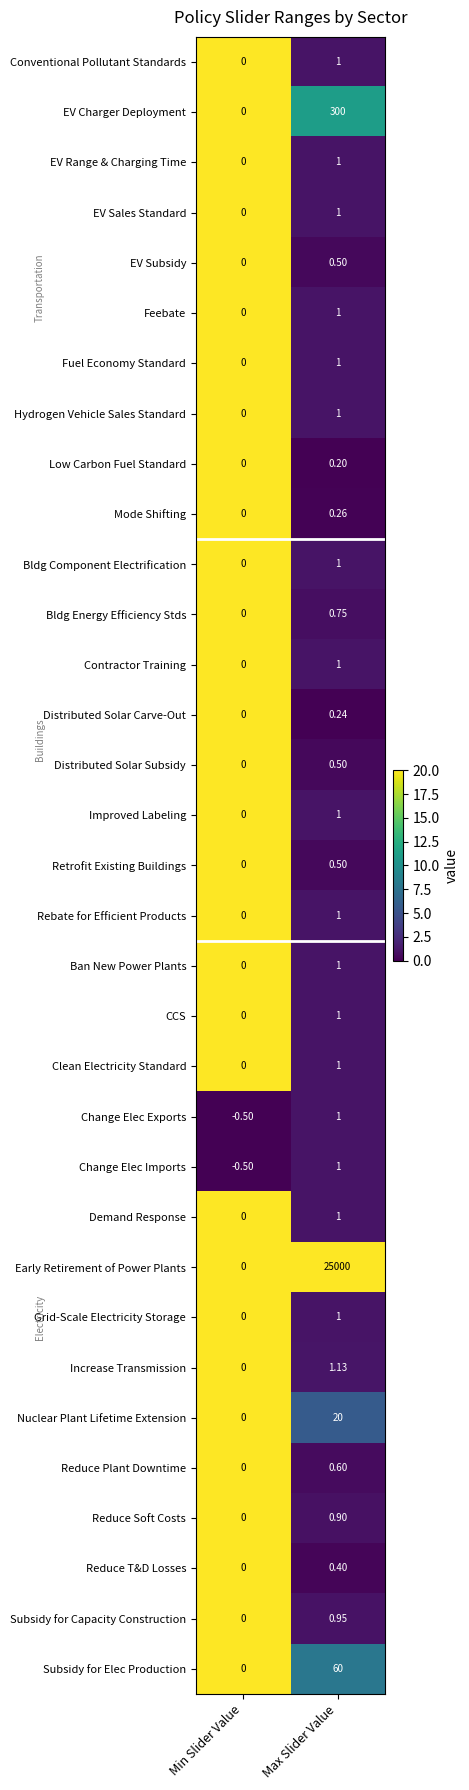

Where is Fuel Economy Standard nearest to the value 0?

Min Slider Value